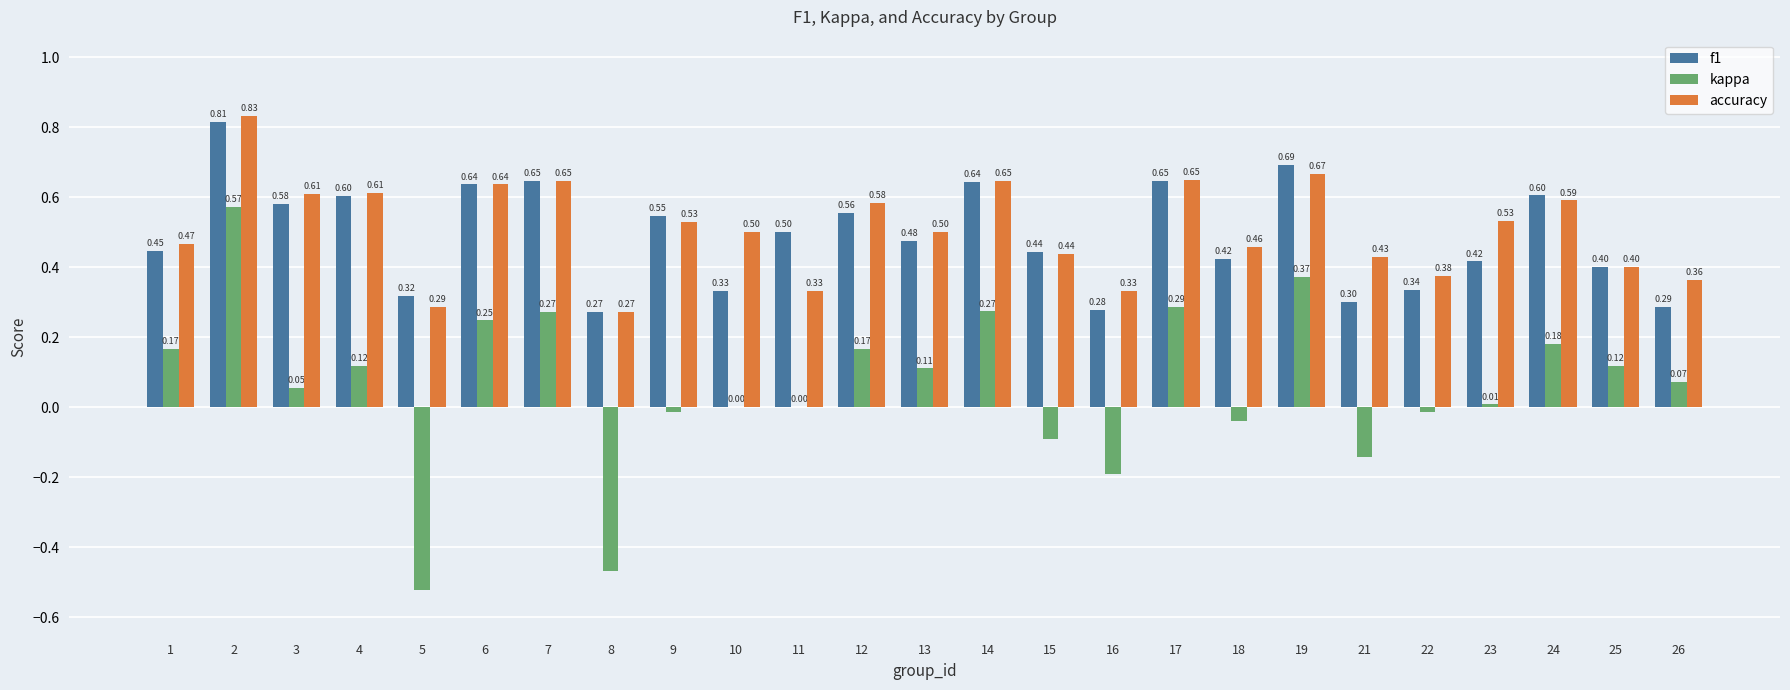

What is the sum of all accuracy values?

12.7